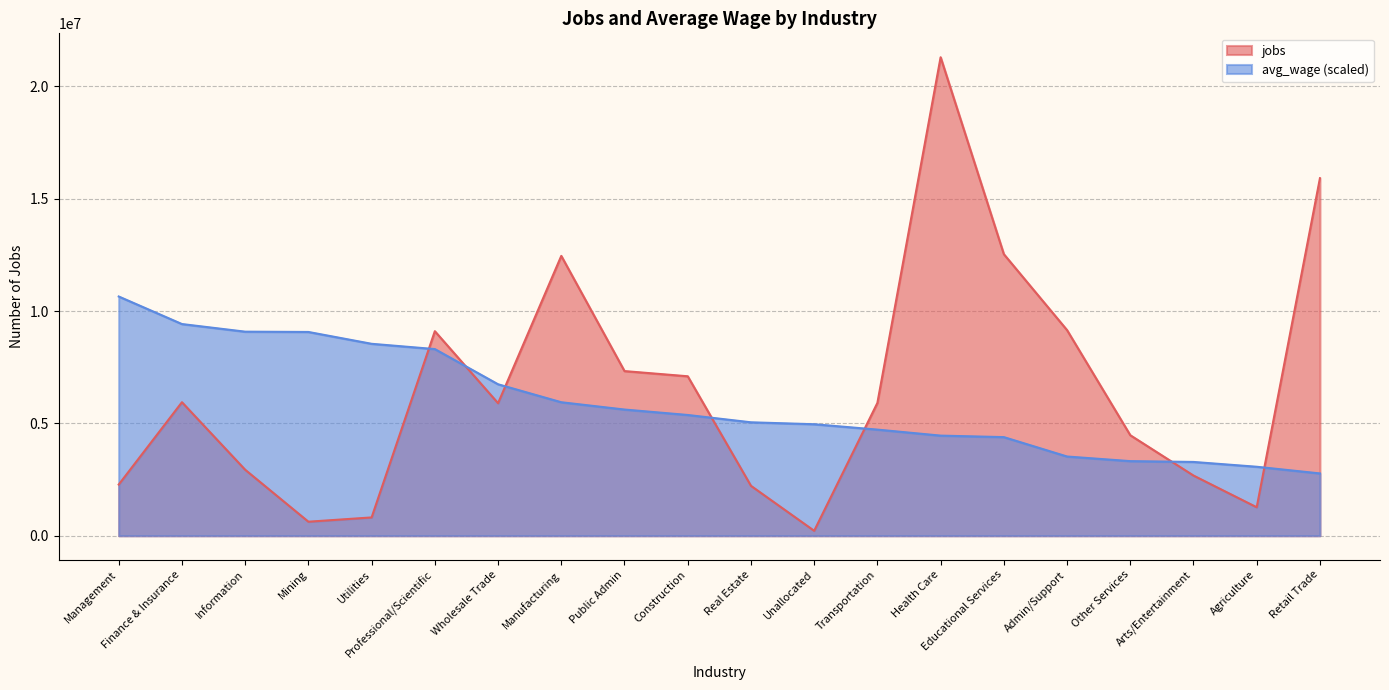

True or false: jobs and avg_wage intersect in this chart.

True